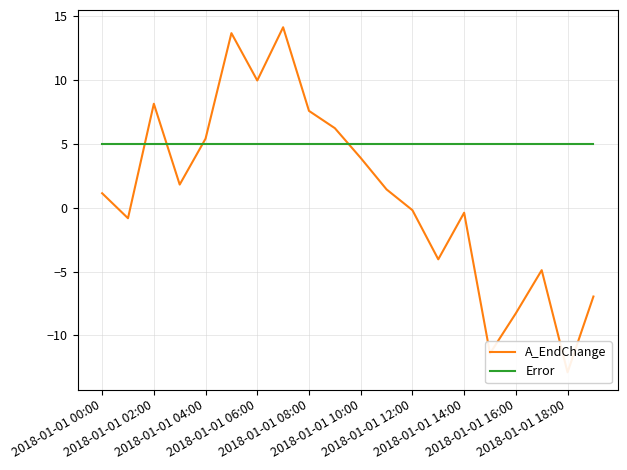

Count the number of categories in the chart.

20